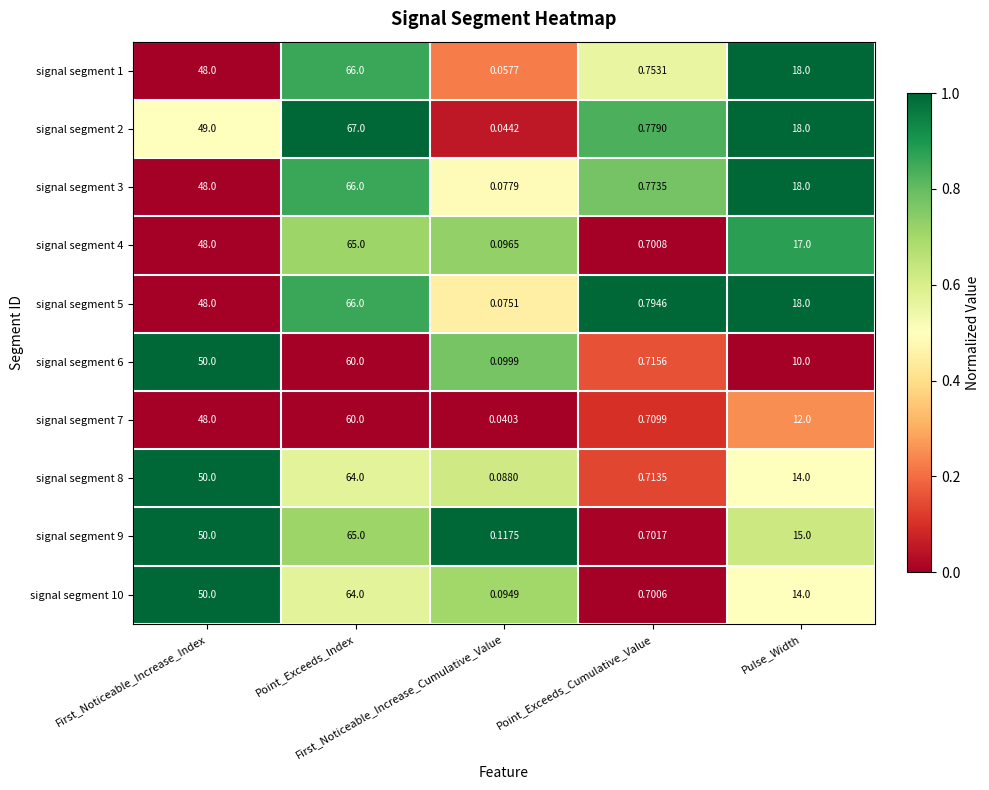

Reading left to right, transcribe all the data shown in this chart.

signal segment 1: First_Noticeable_Increase_Index=48.0	Point_Exceeds_Index=66.0	First_Noticeable_Increase_Cumulative_Value=0.1	Point_Exceeds_Cumulative_Value=0.8	Pulse_Width=18.0
signal segment 2: First_Noticeable_Increase_Index=49.0	Point_Exceeds_Index=67.0	First_Noticeable_Increase_Cumulative_Value=0.0	Point_Exceeds_Cumulative_Value=0.8	Pulse_Width=18.0
signal segment 3: First_Noticeable_Increase_Index=48.0	Point_Exceeds_Index=66.0	First_Noticeable_Increase_Cumulative_Value=0.1	Point_Exceeds_Cumulative_Value=0.8	Pulse_Width=18.0
signal segment 4: First_Noticeable_Increase_Index=48.0	Point_Exceeds_Index=65.0	First_Noticeable_Increase_Cumulative_Value=0.1	Point_Exceeds_Cumulative_Value=0.7	Pulse_Width=17.0
signal segment 5: First_Noticeable_Increase_Index=48.0	Point_Exceeds_Index=66.0	First_Noticeable_Increase_Cumulative_Value=0.1	Point_Exceeds_Cumulative_Value=0.8	Pulse_Width=18.0
signal segment 6: First_Noticeable_Increase_Index=50.0	Point_Exceeds_Index=60.0	First_Noticeable_Increase_Cumulative_Value=0.1	Point_Exceeds_Cumulative_Value=0.7	Pulse_Width=10.0
signal segment 7: First_Noticeable_Increase_Index=48.0	Point_Exceeds_Index=60.0	First_Noticeable_Increase_Cumulative_Value=0.0	Point_Exceeds_Cumulative_Value=0.7	Pulse_Width=12.0
signal segment 8: First_Noticeable_Increase_Index=50.0	Point_Exceeds_Index=64.0	First_Noticeable_Increase_Cumulative_Value=0.1	Point_Exceeds_Cumulative_Value=0.7	Pulse_Width=14.0
signal segment 9: First_Noticeable_Increase_Index=50.0	Point_Exceeds_Index=65.0	First_Noticeable_Increase_Cumulative_Value=0.1	Point_Exceeds_Cumulative_Value=0.7	Pulse_Width=15.0
signal segment 10: First_Noticeable_Increase_Index=50.0	Point_Exceeds_Index=64.0	First_Noticeable_Increase_Cumulative_Value=0.1	Point_Exceeds_Cumulative_Value=0.7	Pulse_Width=14.0